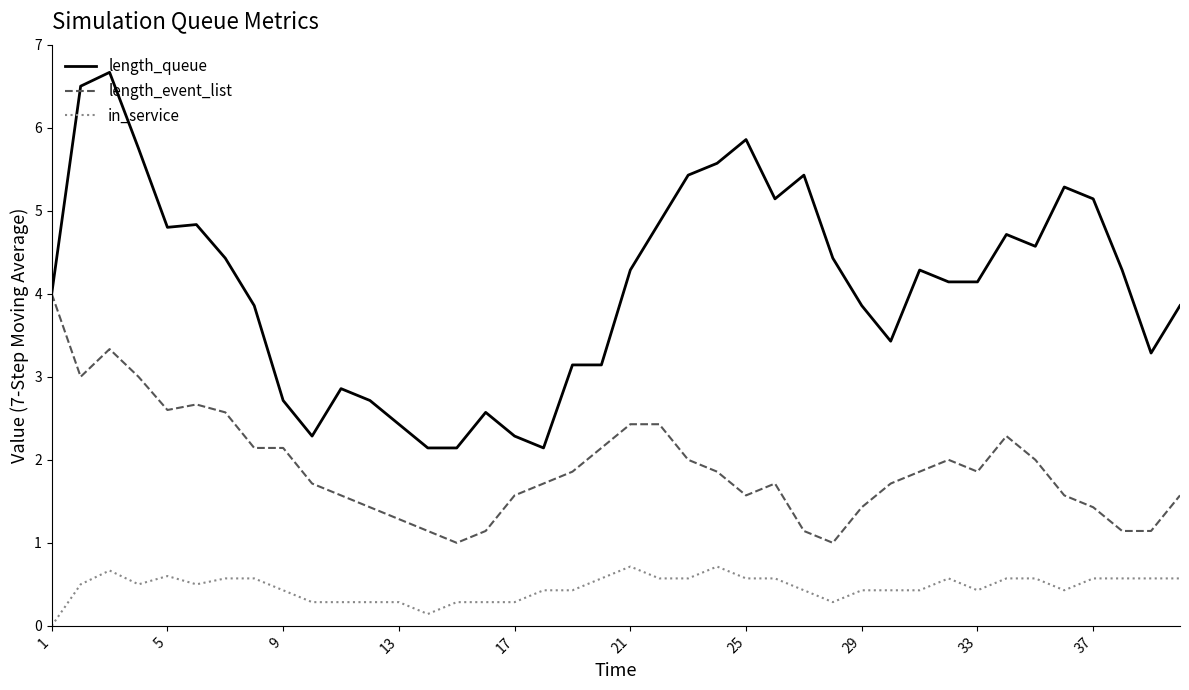

What is the maximum value shown in the chart?

6.7